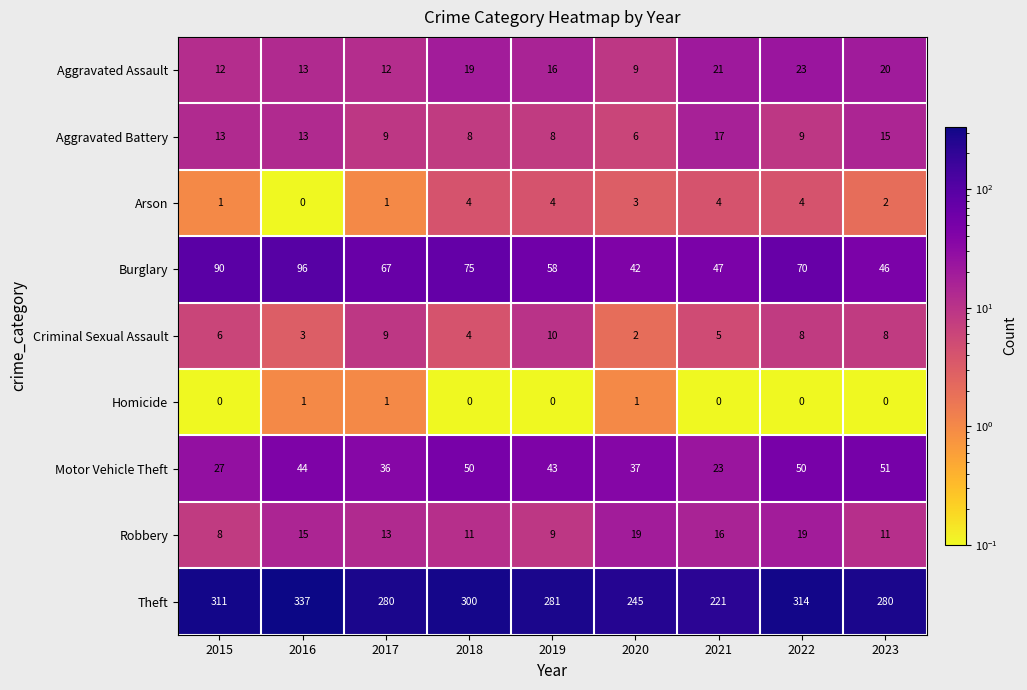

True or false: Criminal Sexual Assault has a value of 12 at 2017.

False